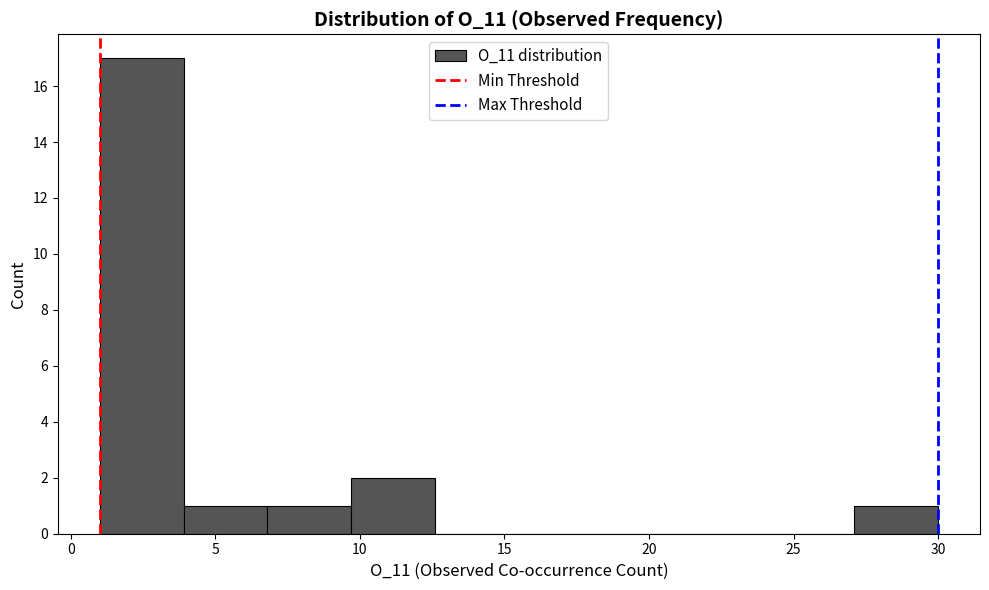

Which range on the x-axis has the tallest bar?

1.0 to 3.9